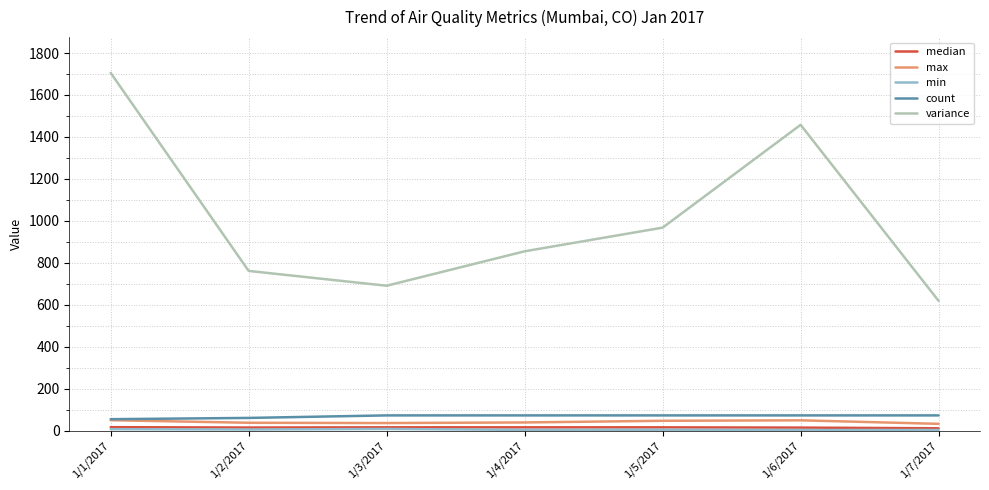

True or false: count has a value of 54.0 at 1/1/2017.

True